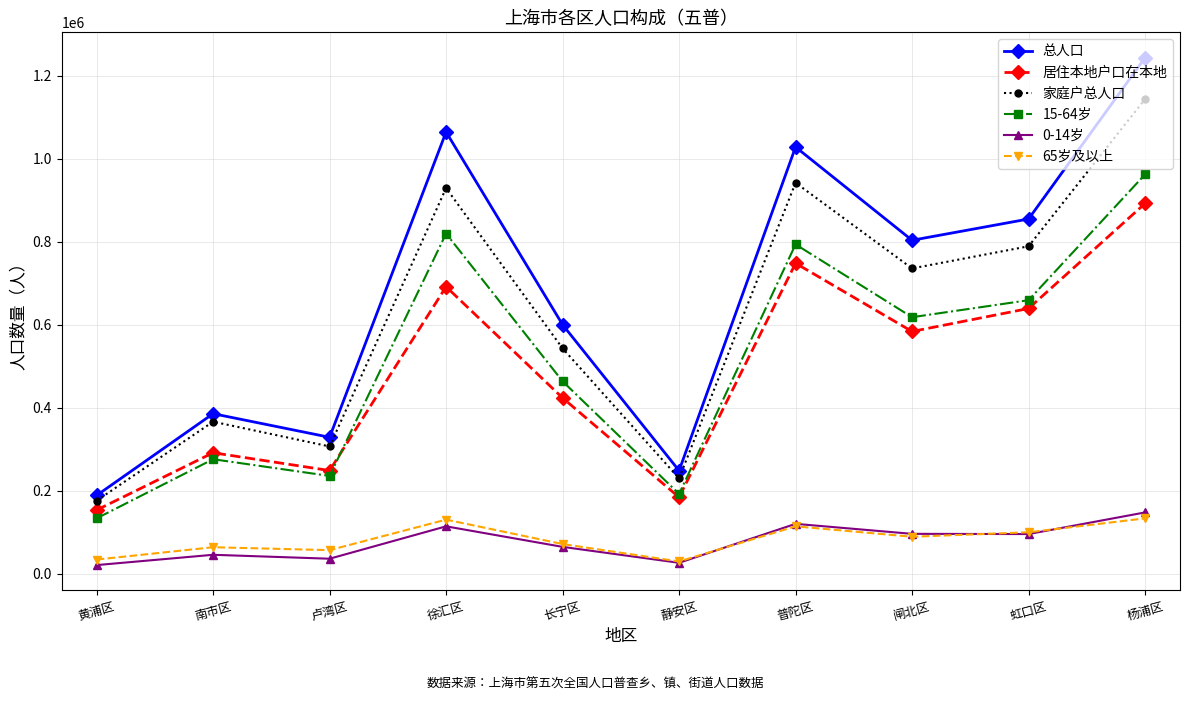

True or false: 15-64岁 has more than 1 points higher than both neighbors.

True